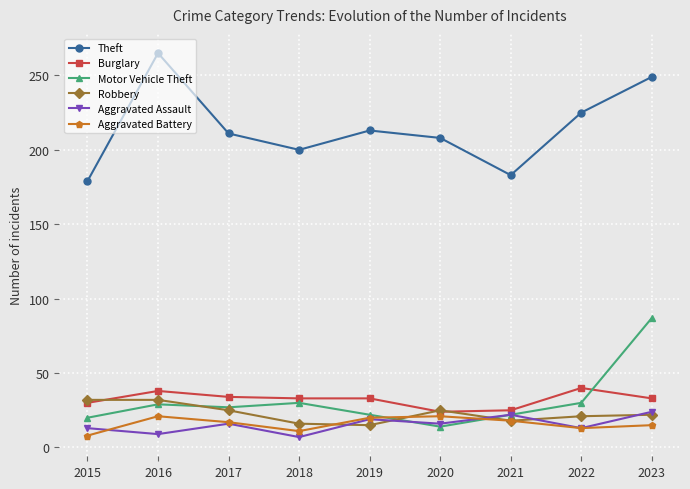

What is the value of the Theft point at the 1st from the left?

179